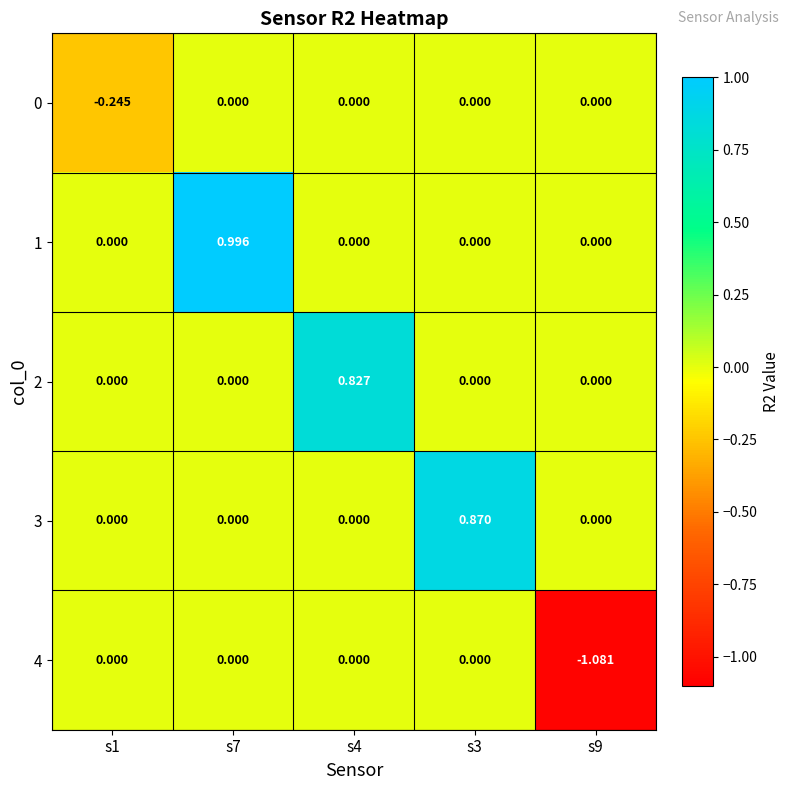

Is the value of 4 at s4 greater than the value of 2 at s4?

No